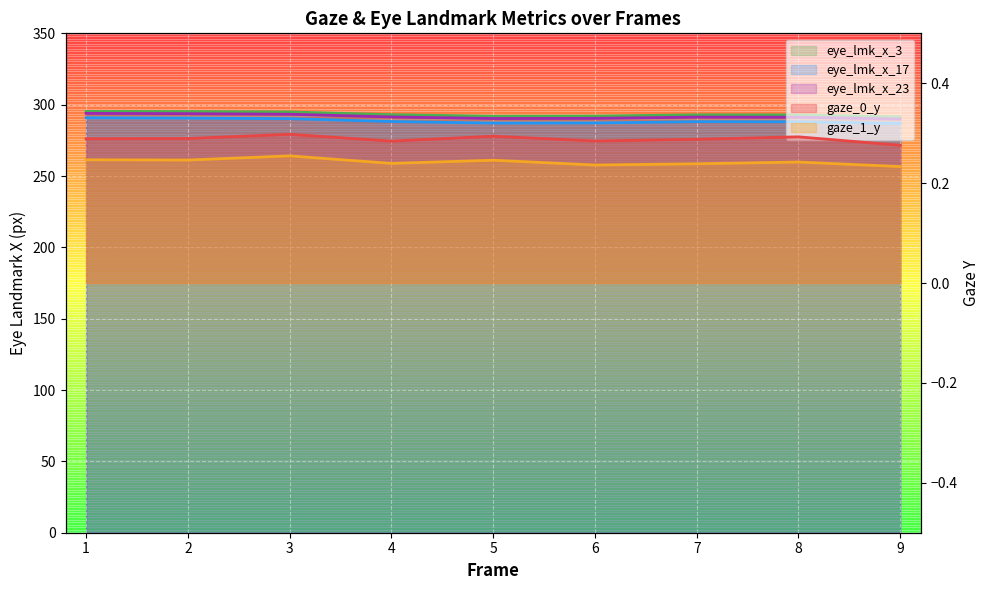

Where is the first local minimum for eye_lmk_x_3?

5